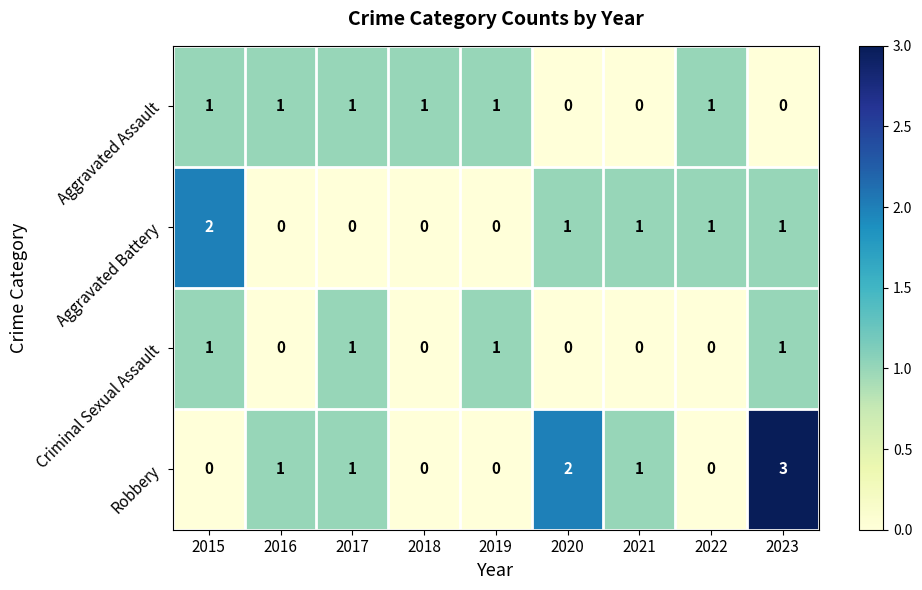

Which series changed the most between 2017 and 2019?

Robbery